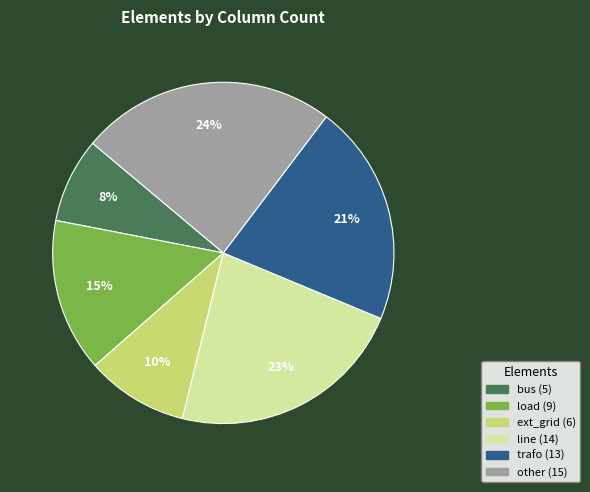

How many slices are in this pie chart?

6